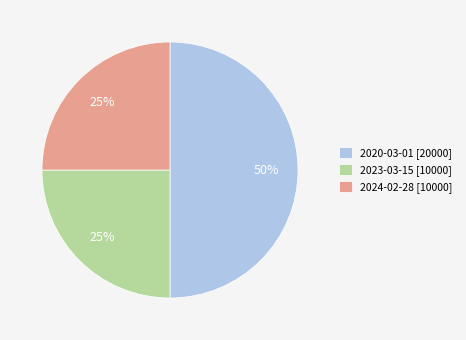

How many segments does this pie chart have?

3